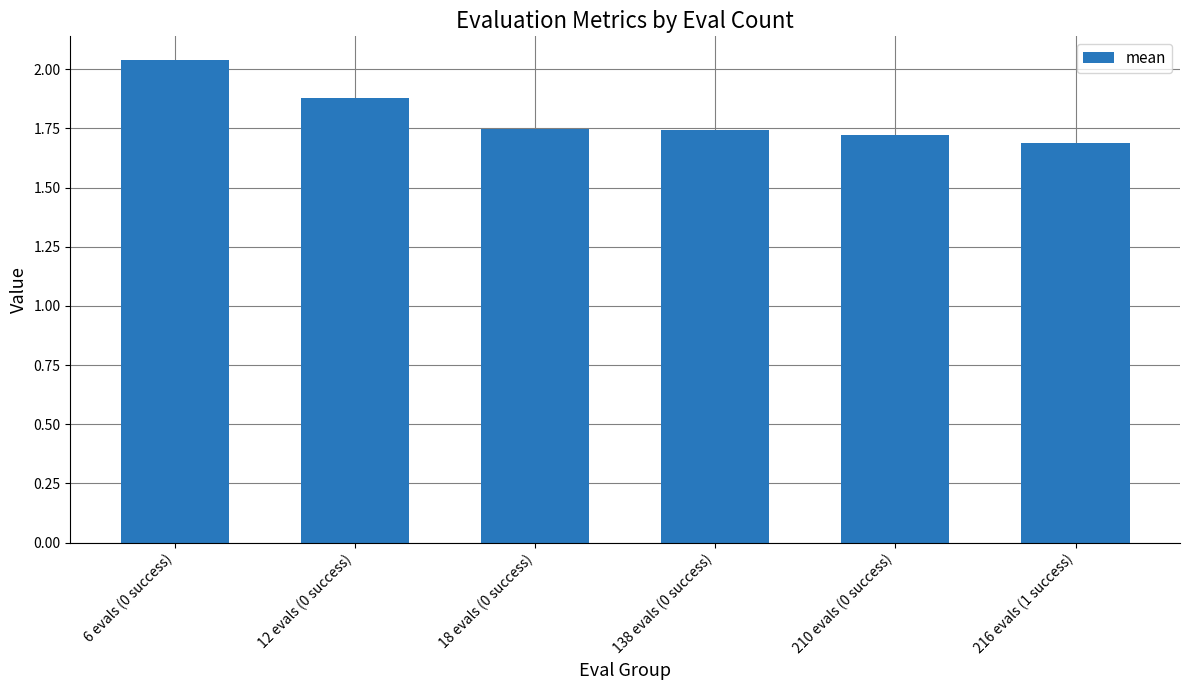

True or false: the data shows 2.9 at 18 evals (0 success).

False